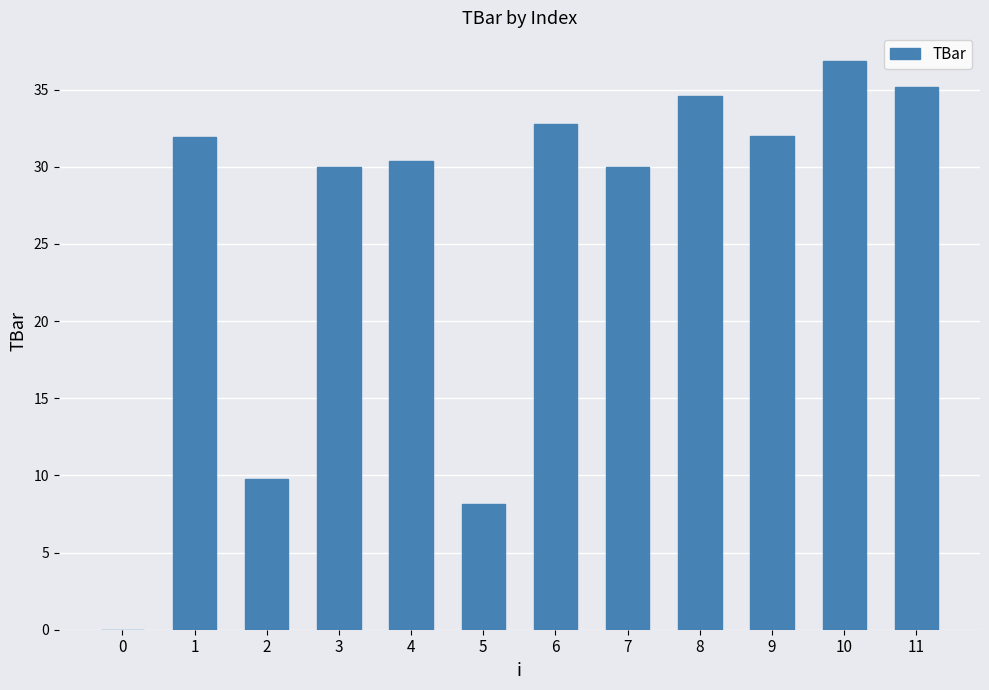

What is the approximate value at 6?

32.7